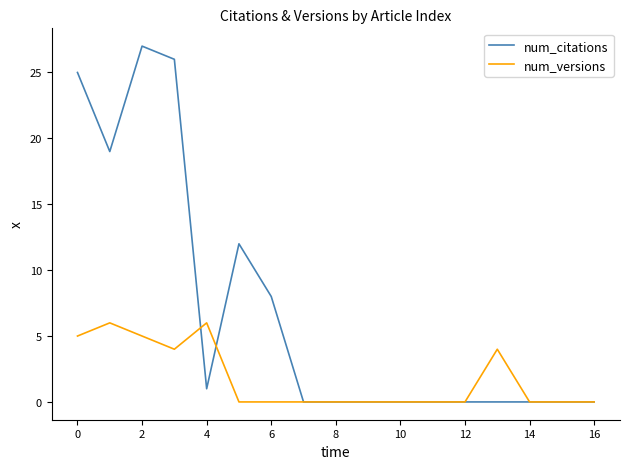

What are all the series names shown in the legend?

num_citations, num_versions